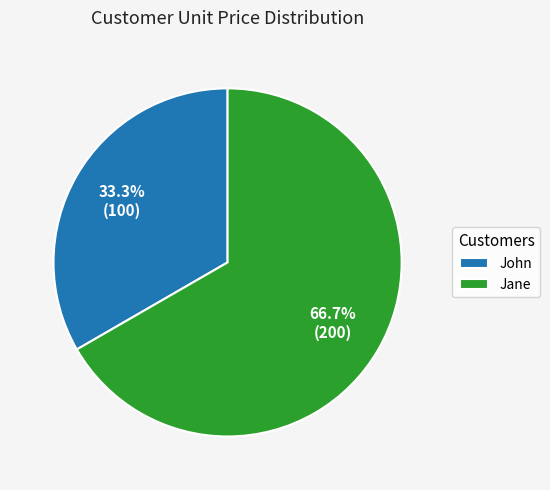

Which category has the smallest portion of the pie?

John